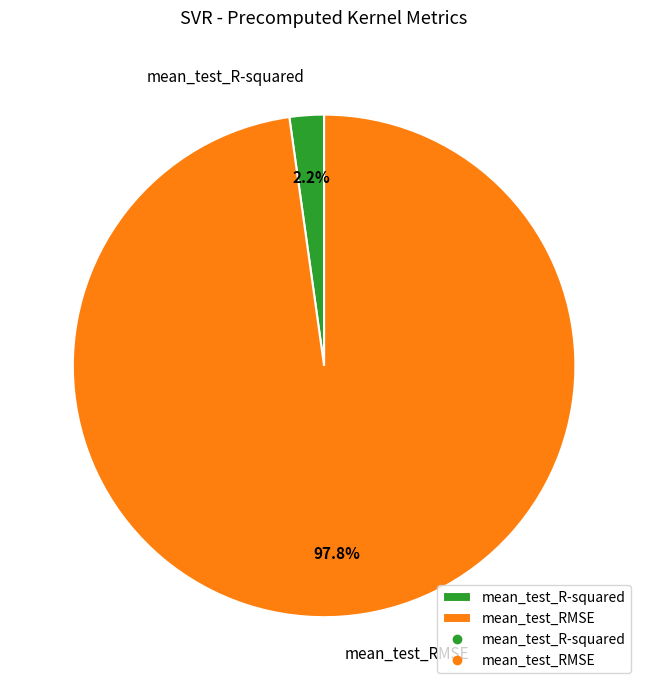

Which has a higher value, mean_test_RMSE or mean_test_R-squared?

mean_test_RMSE